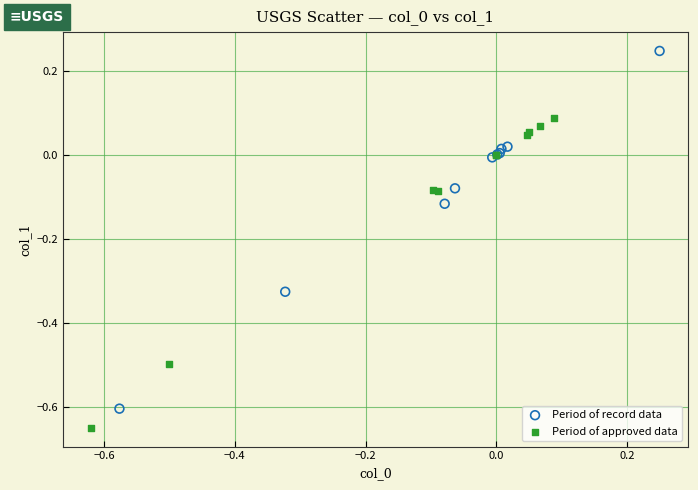

Which series contains the lowest Y value?

Period of approved data